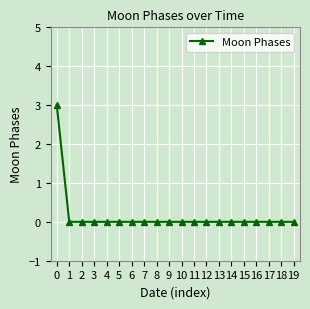

Reading right to left, extract all data points from this chart.

19=0	18=0	17=0	16=0	15=0	14=0	13=0	12=0	11=0	10=0	9=0	8=0	7=0	6=0	5=0	4=0	3=0	2=0	1=0	0=3